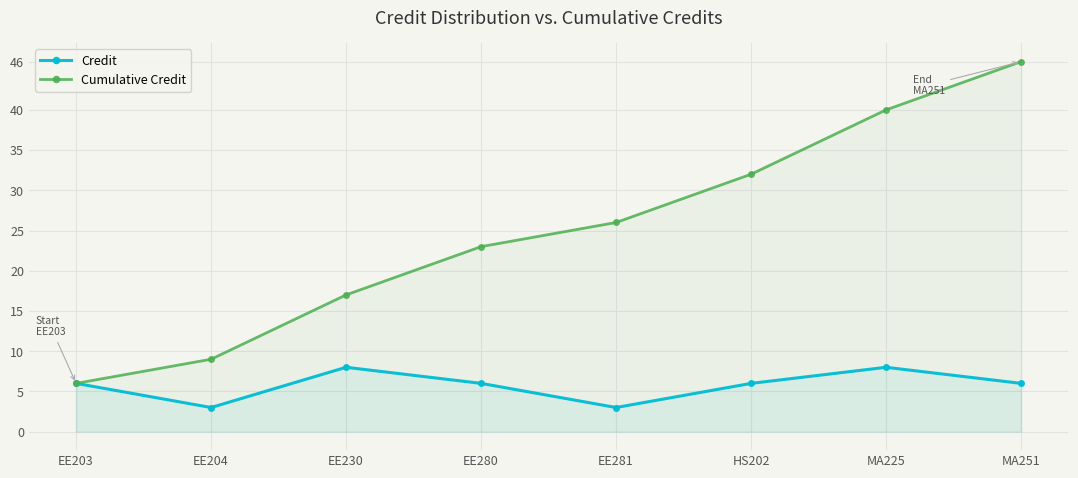

How many values in the Credit series exceed 6?

2